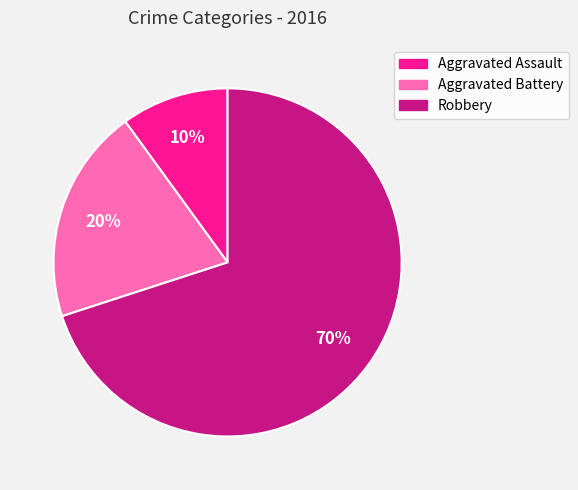

To the nearest percent, what portion does Aggravated Battery represent?

20%